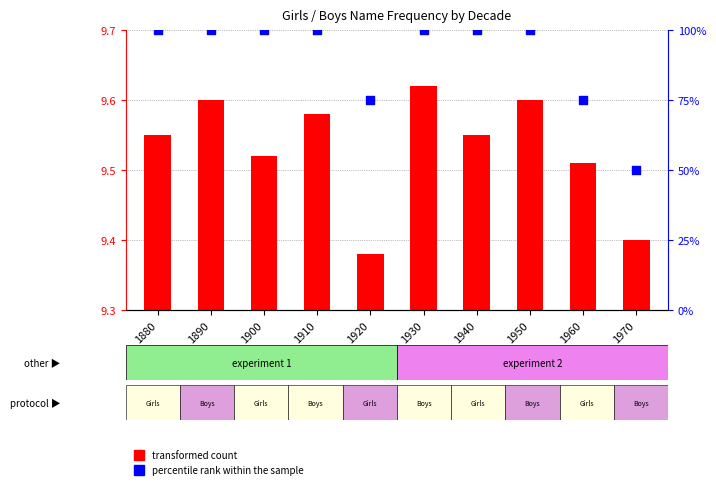

At which category is the sum across all series the highest?

1930